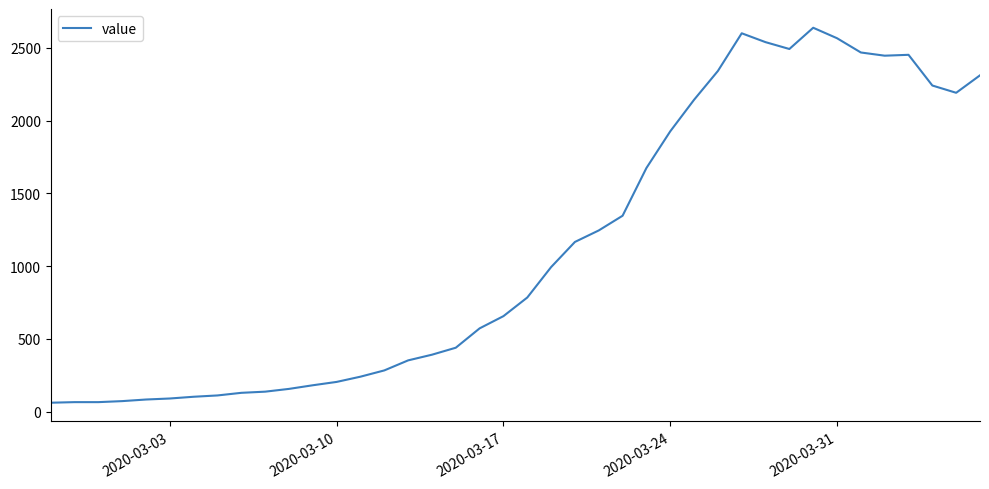

What is the sum of all values?

44951